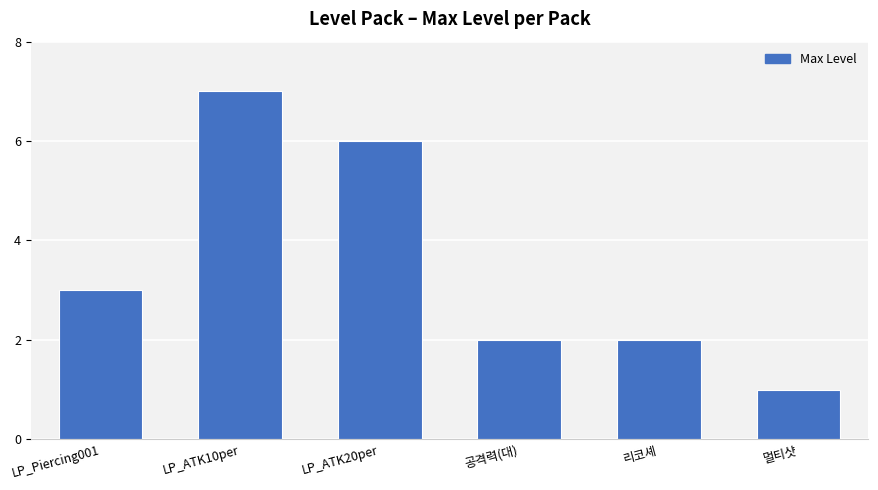

Where is the data nearest to the value 4?

LP_Piercing001